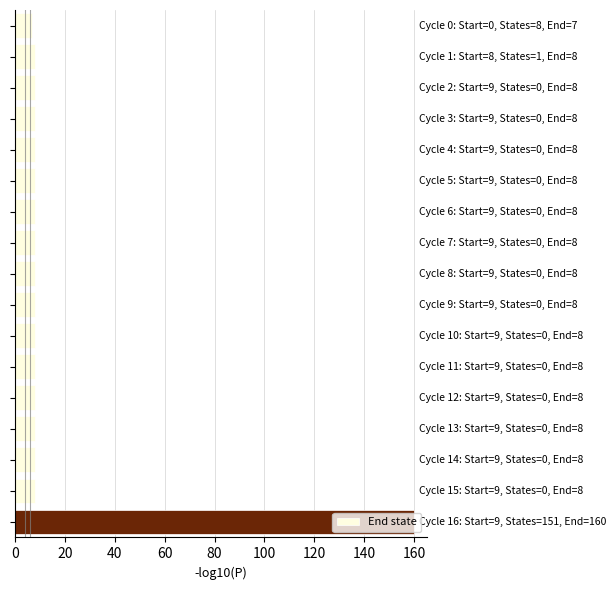

What is the sum of all values?

287